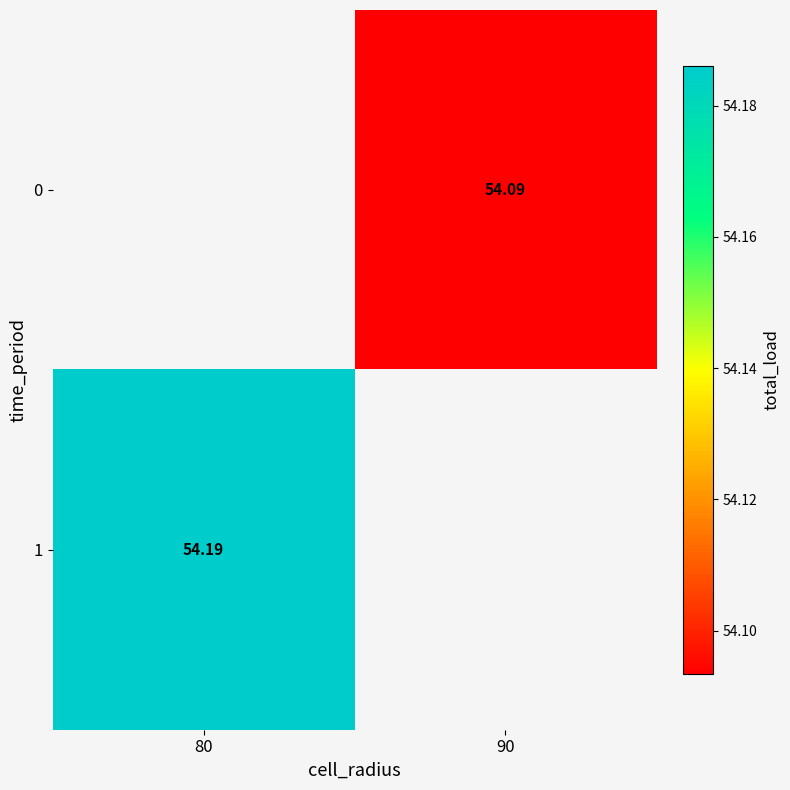

The value of 0 at 90 is 84.7. True or false?

False